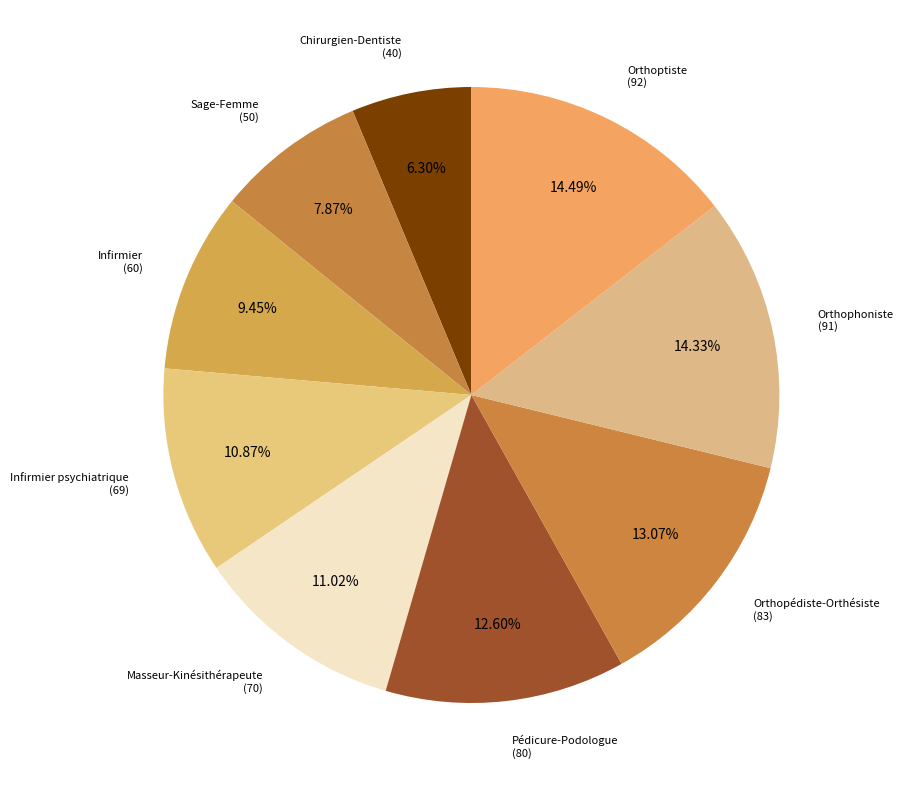

Is the sum of Orthoptiste (92) and Chirurgien-Dentiste (40) greater than half?

No